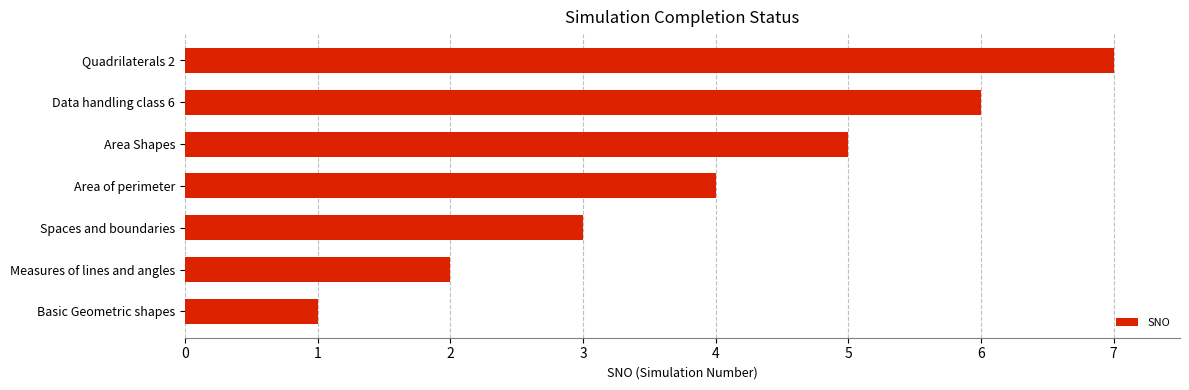

What is the greatest value displayed?

7